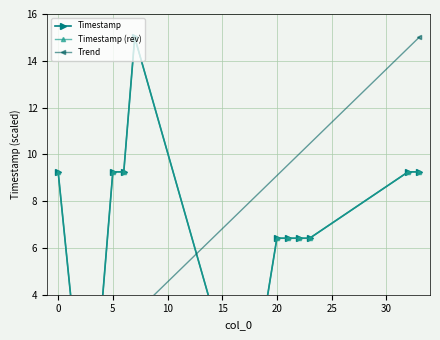

How many interior local peaks (higher than both neighbors) does the data have?

1